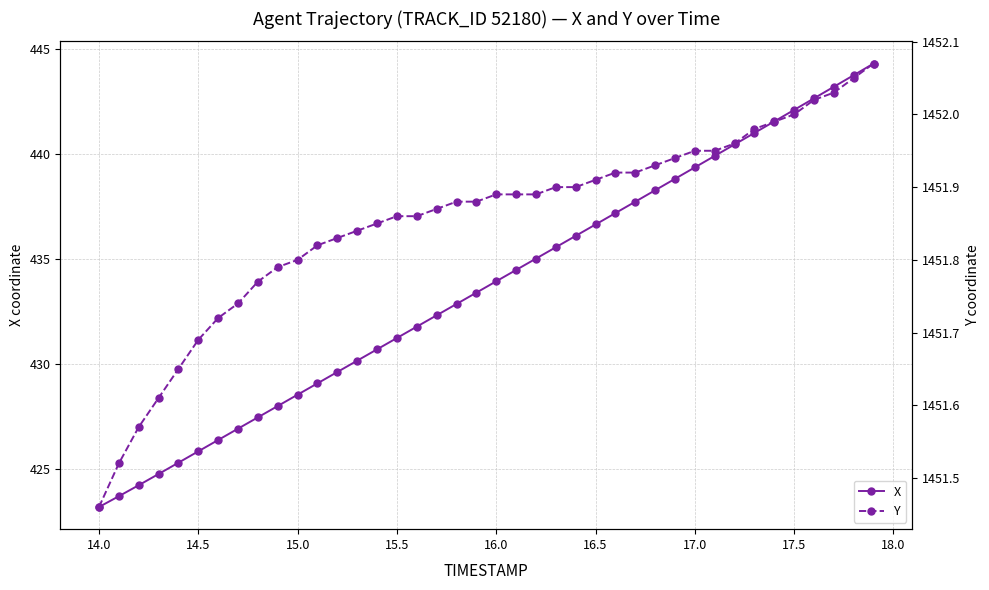

True or false: X has more than 1 interior local peaks.

False